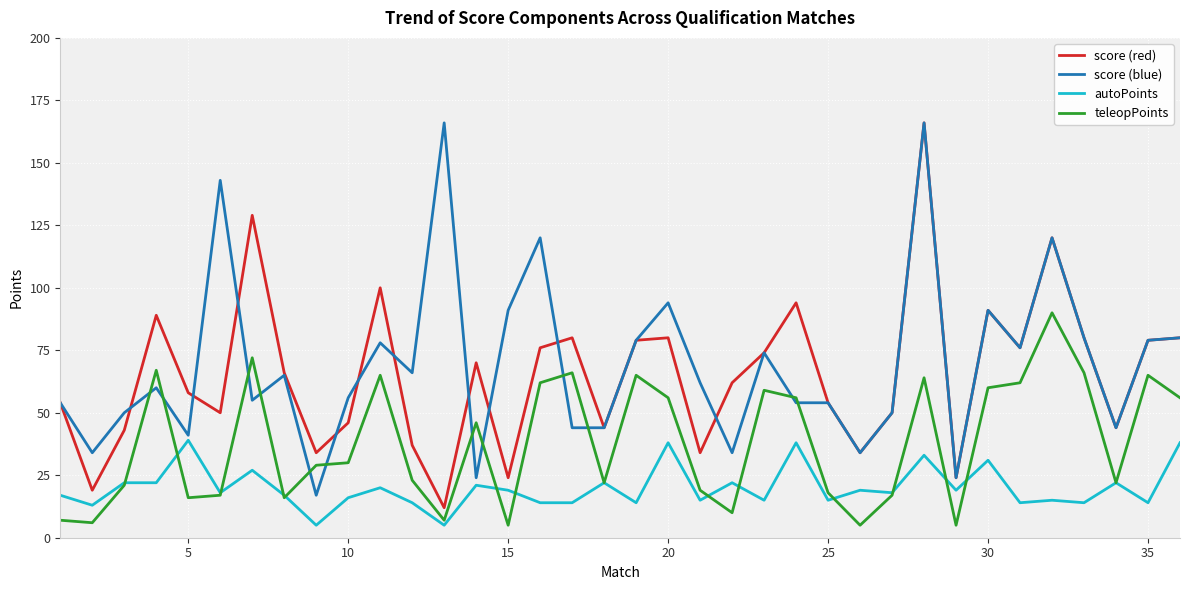

True or false: score (red) and autoPoints cross at least once.

False